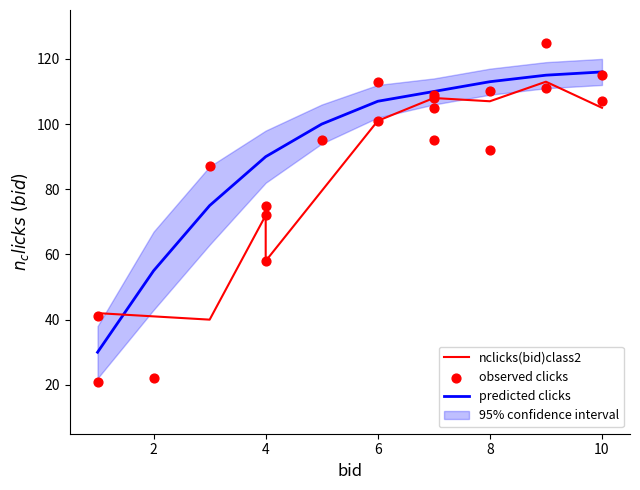

What is the highest value of the predicted clicks series?

116